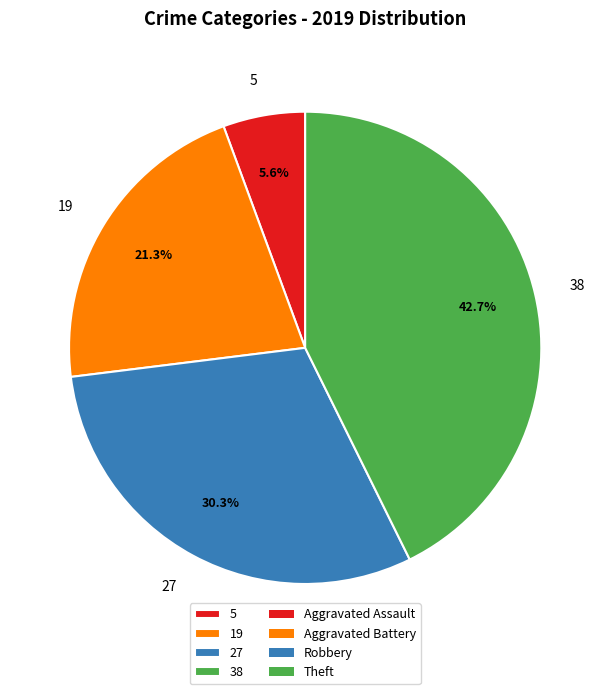

What is the largest slice in the pie chart?

38